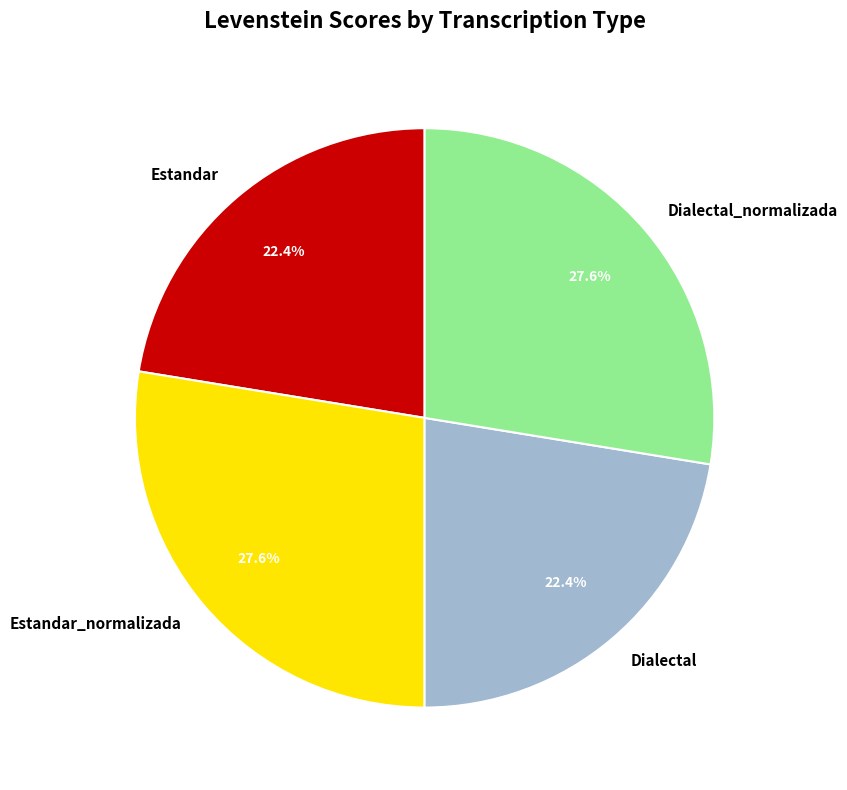

To the nearest percent, what portion does Dialectal_normalizada represent?

28%